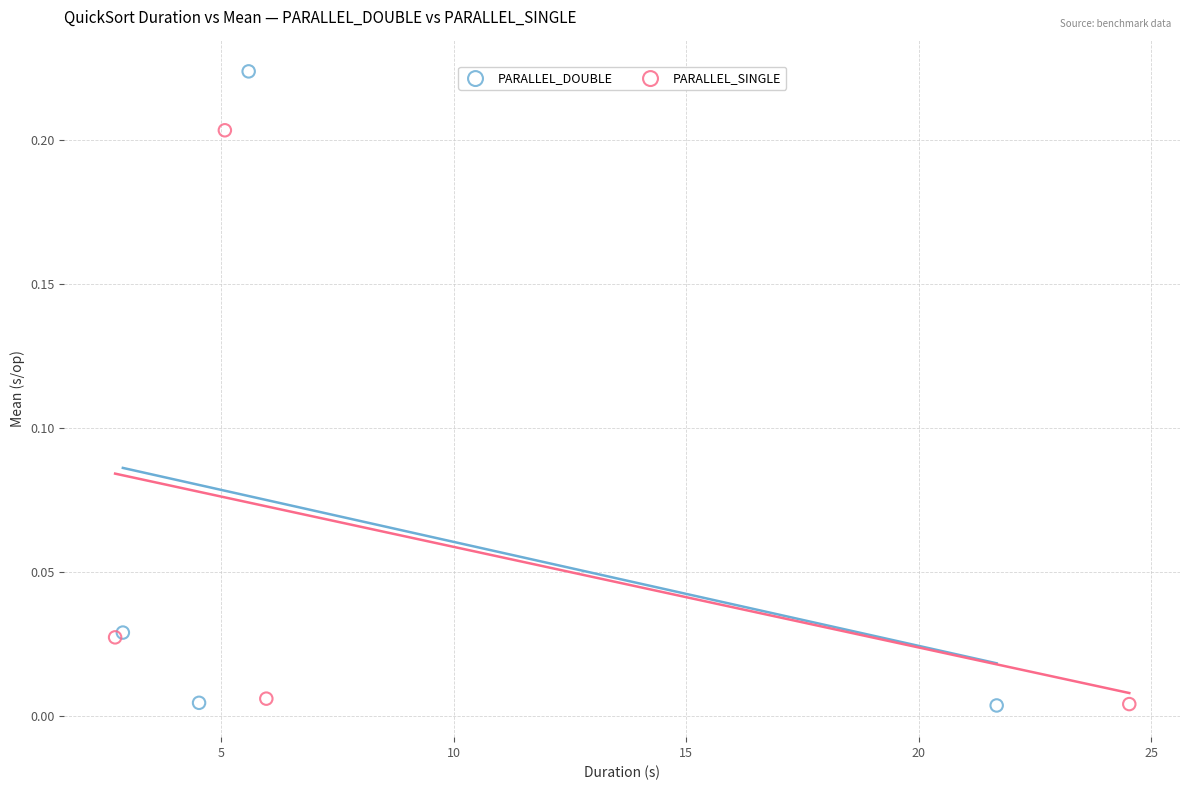

Which series has the largest Y range (max minus min)?

PARALLEL_DOUBLE